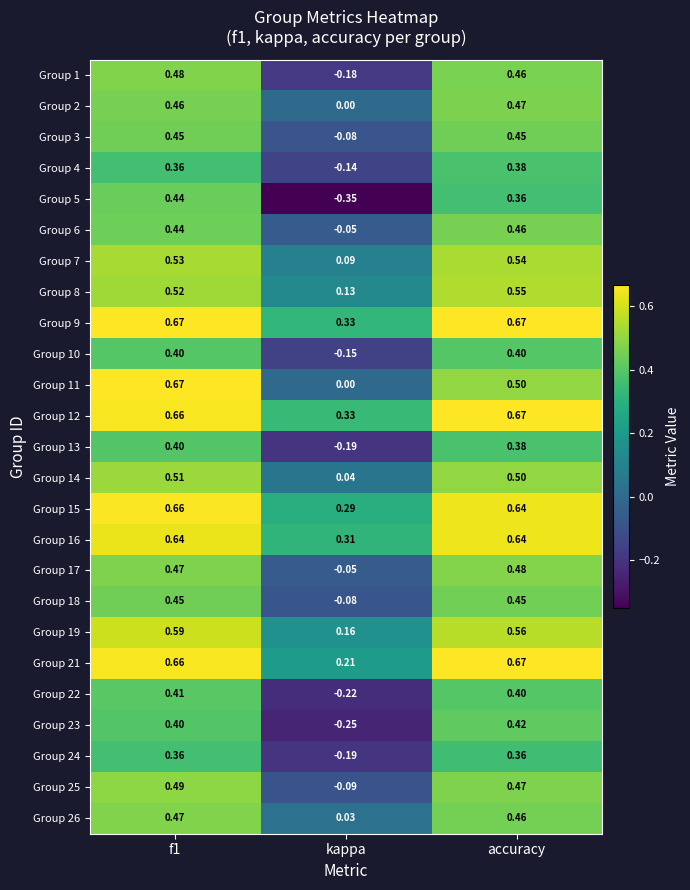

Which series has the largest total across all categories?

Group 9